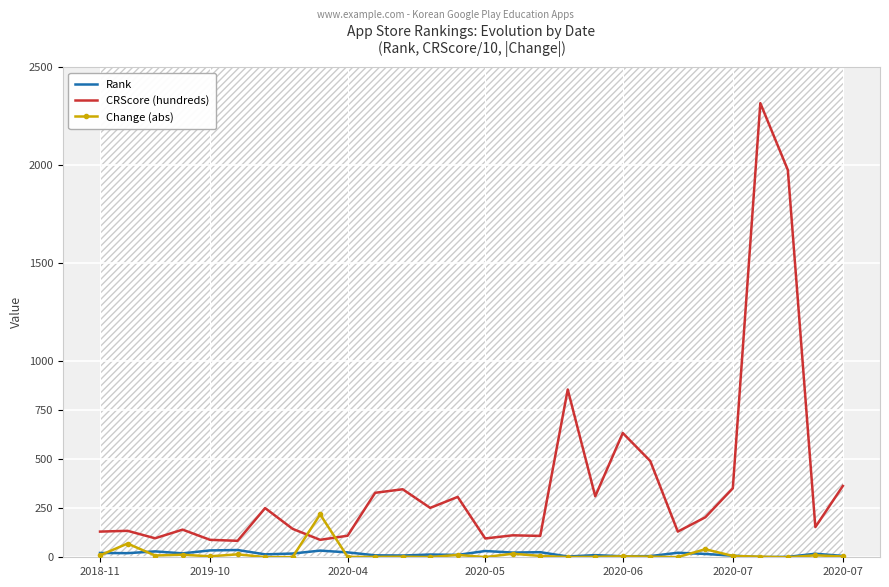

How many lines are shown in the chart?

3